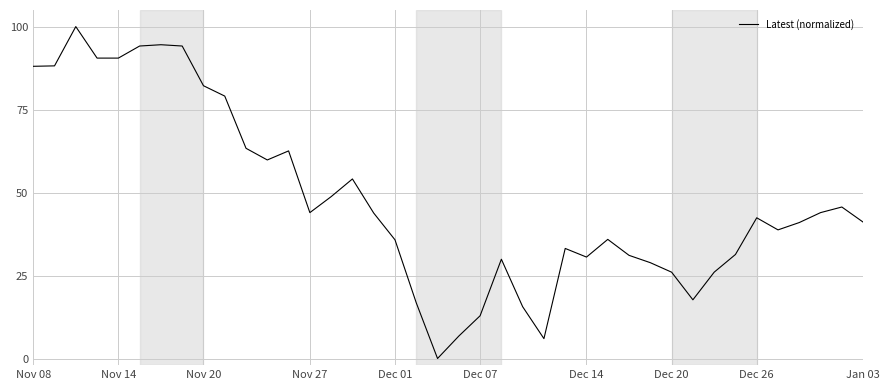

What is the difference between the maximum and minimum values?

100.0